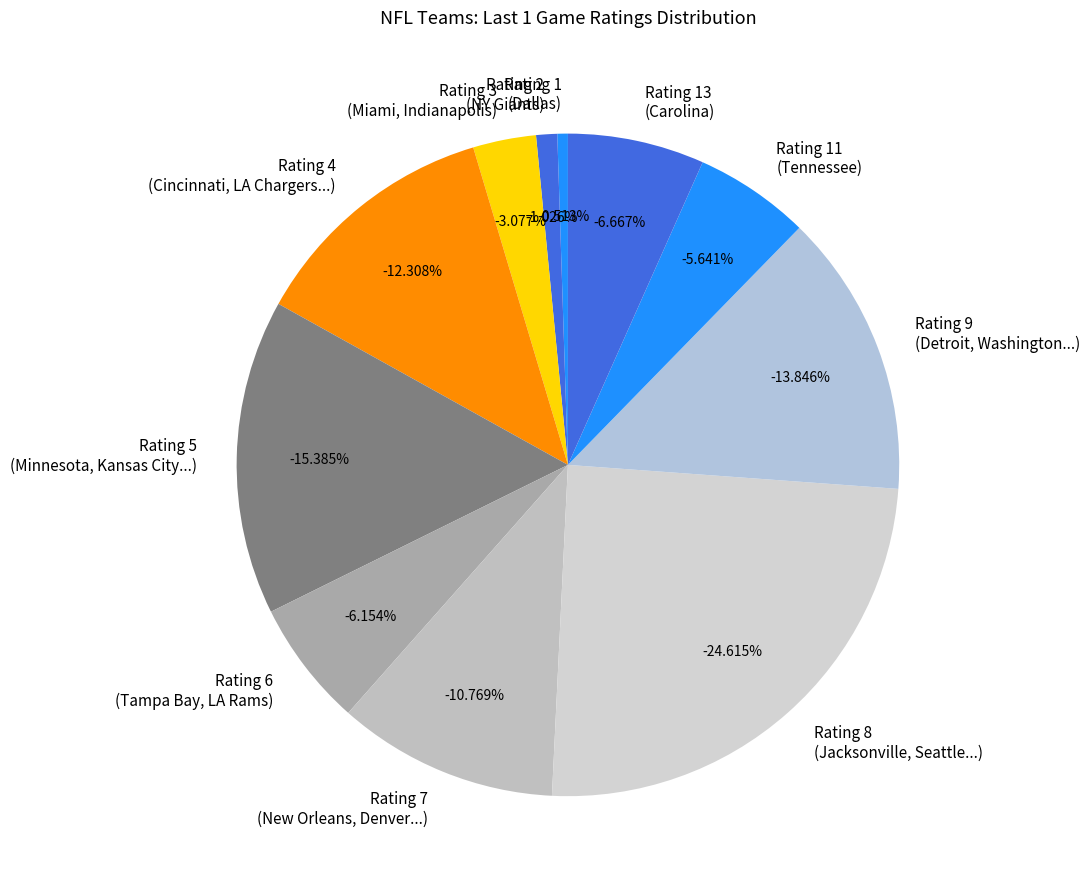

To the nearest percent, what portion does Kansas City represent?

3%